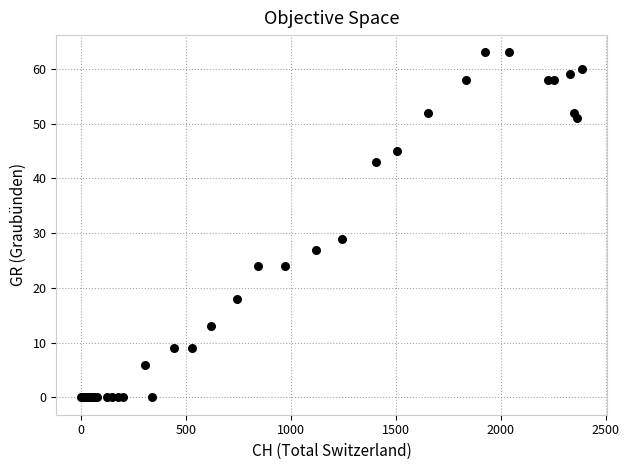

What Y value in the scatter plot is closest to 31?

29